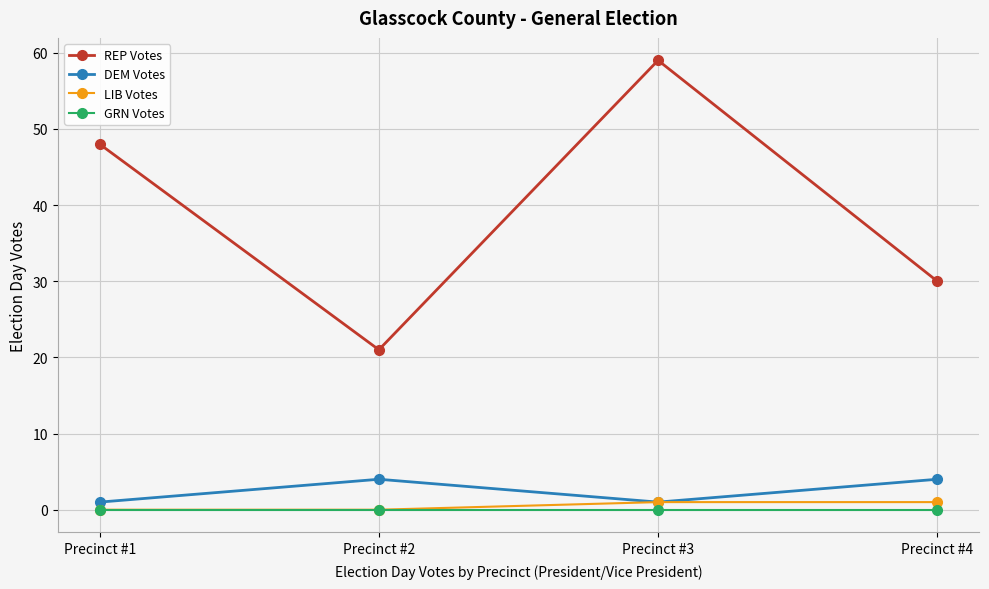

What is the value of the DEM Votes point at the 1st from the left?

1